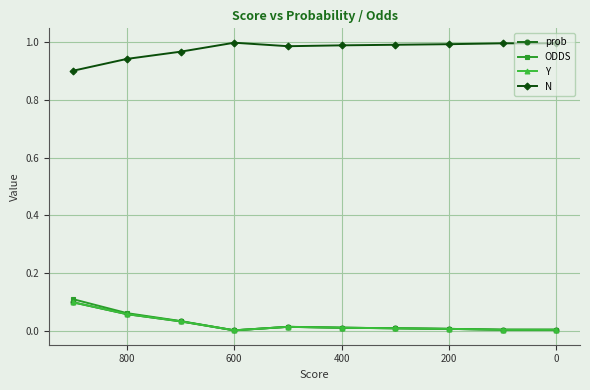

True or false: ODDS and Y cross at least once.

False